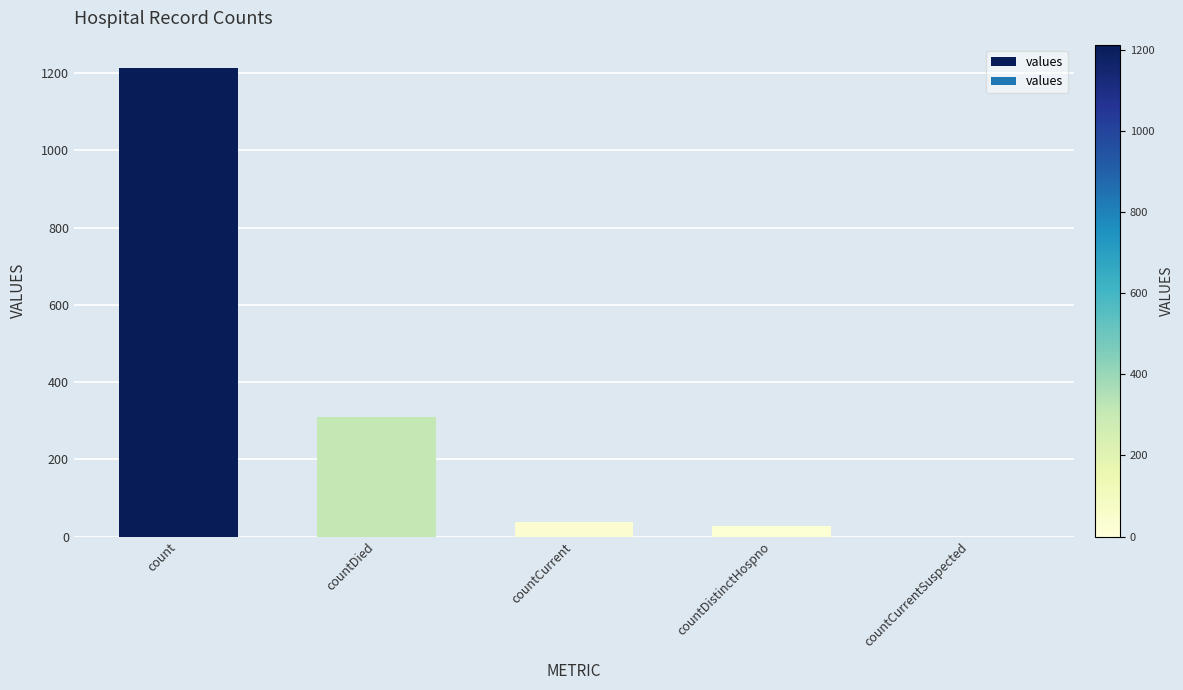

What is the ratio of the value at count to the value at countCurrent?

32.8